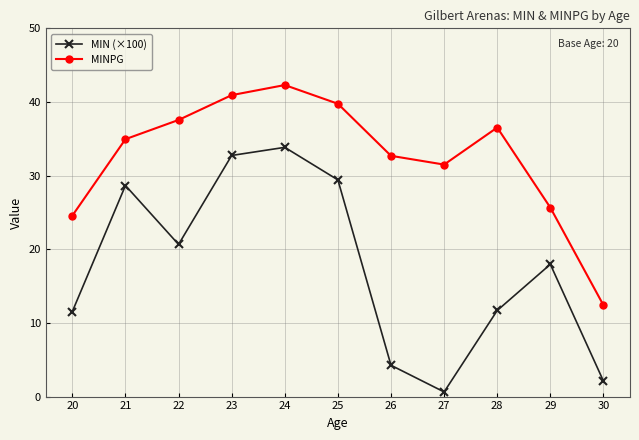

What is the value of the MINPG point at the 4th from the left?

40.9